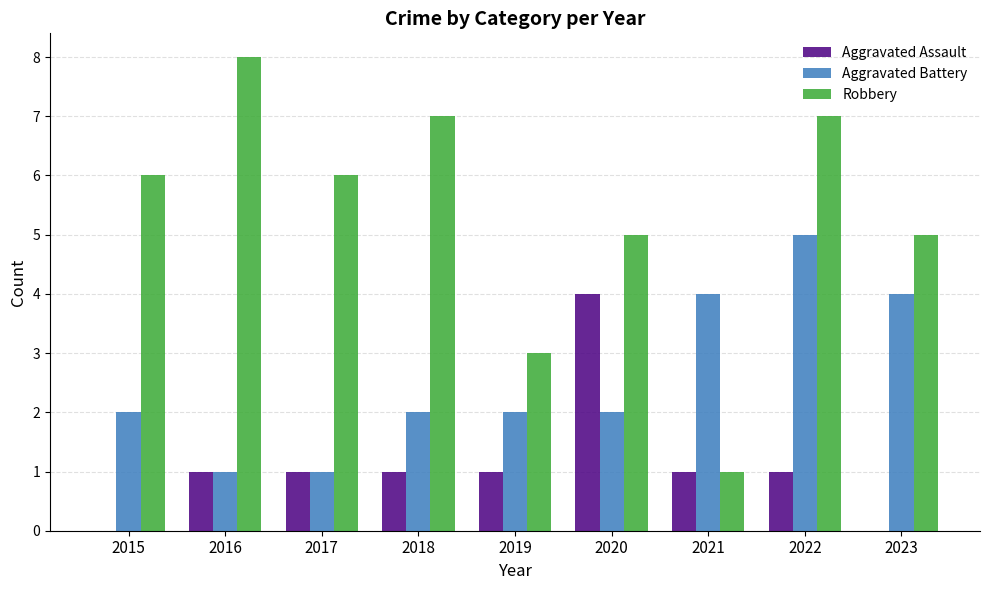

How many series are shown in this chart?

3